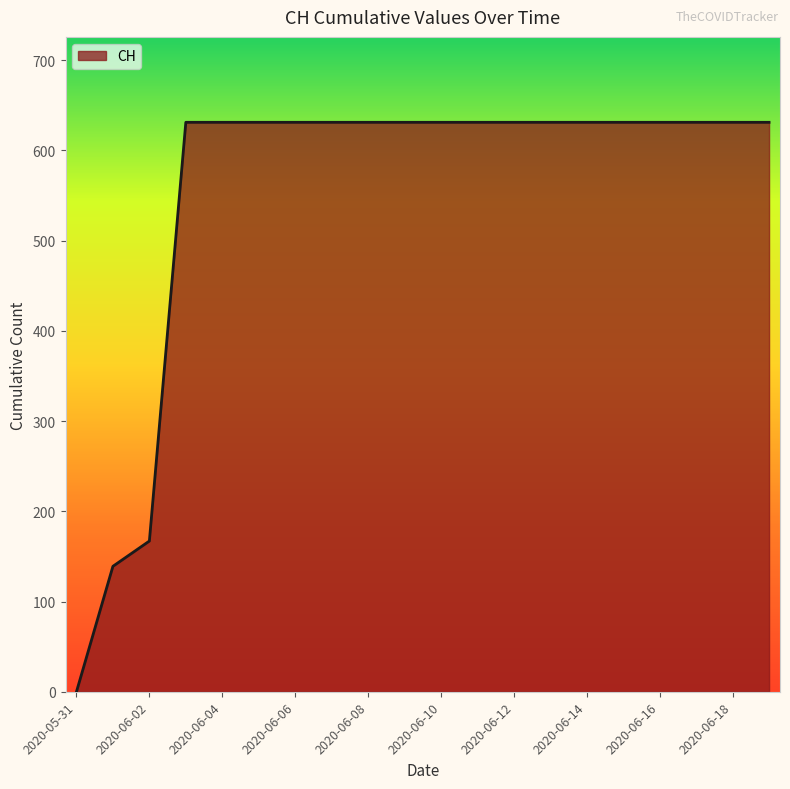

Is this an area chart (filled region under the line)?

Yes